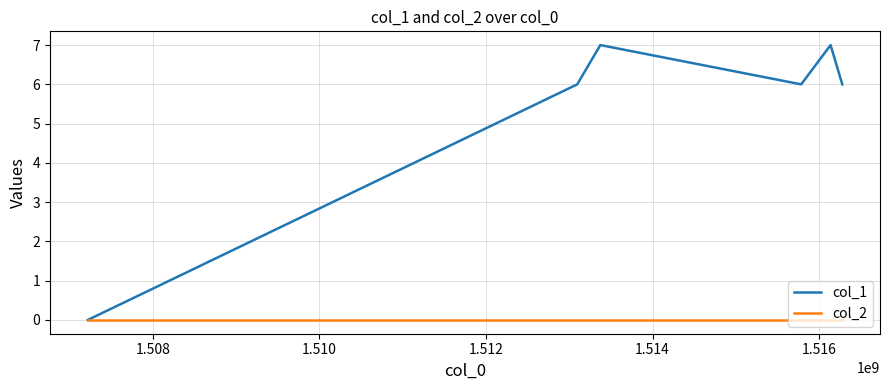

List the series in order of their overall mean, lowest first.

col_2, col_1